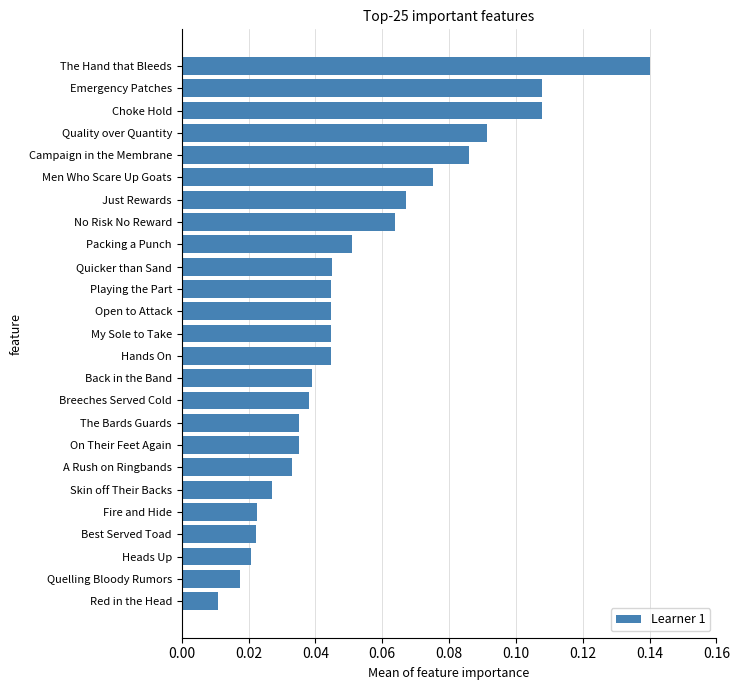

What is the sum of all values?

1.3